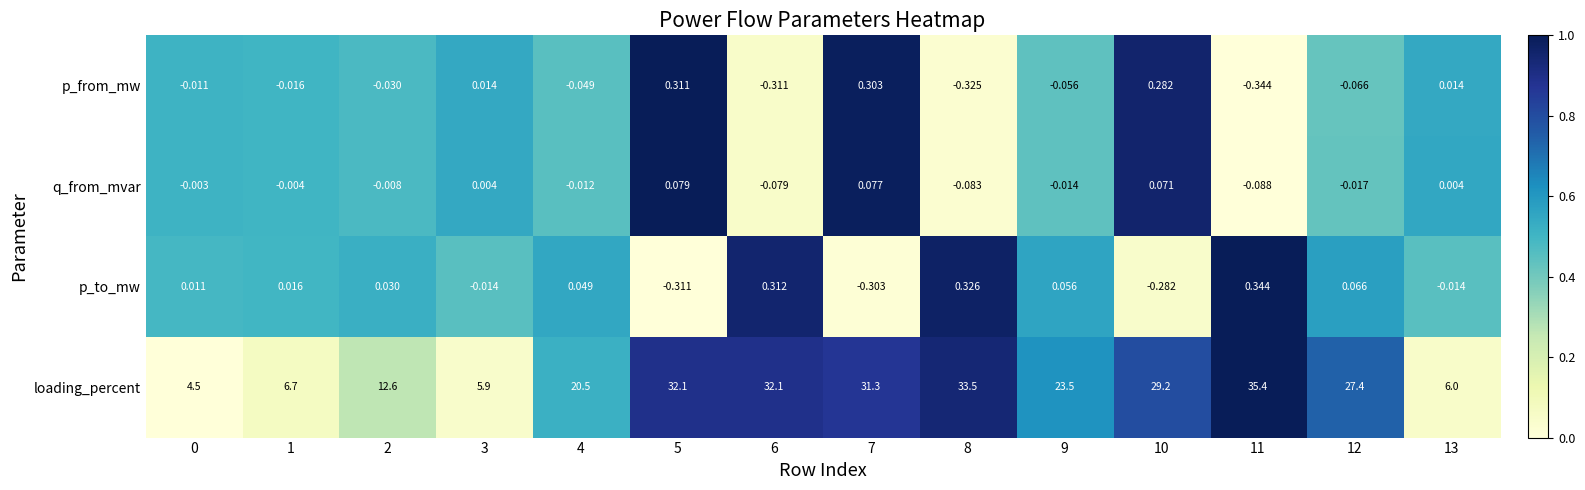

List the series in order of their peak value, highest first.

loading_percent, p_to_mw, p_from_mw, q_from_mvar